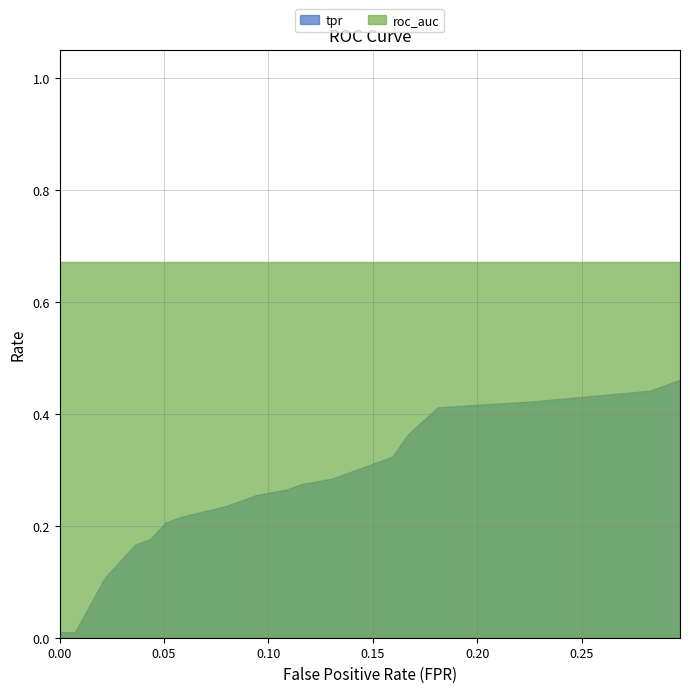

Is the value of tpr at 0.007246376811594203 greater than the value of roc_auc at 0.03623188405797102?

No